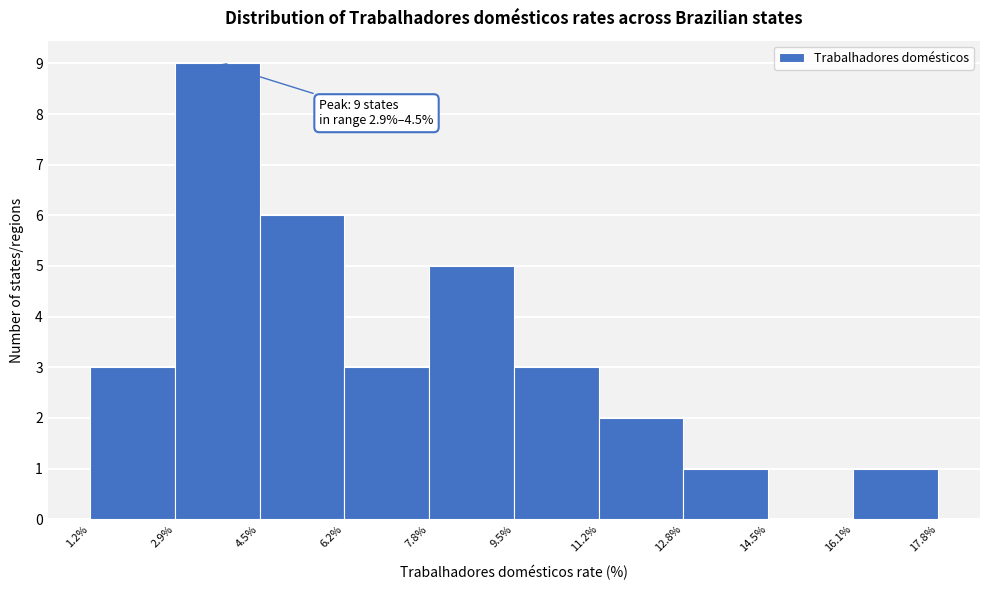

Which range on the x-axis has the tallest bar?

2.9% to 4.5%